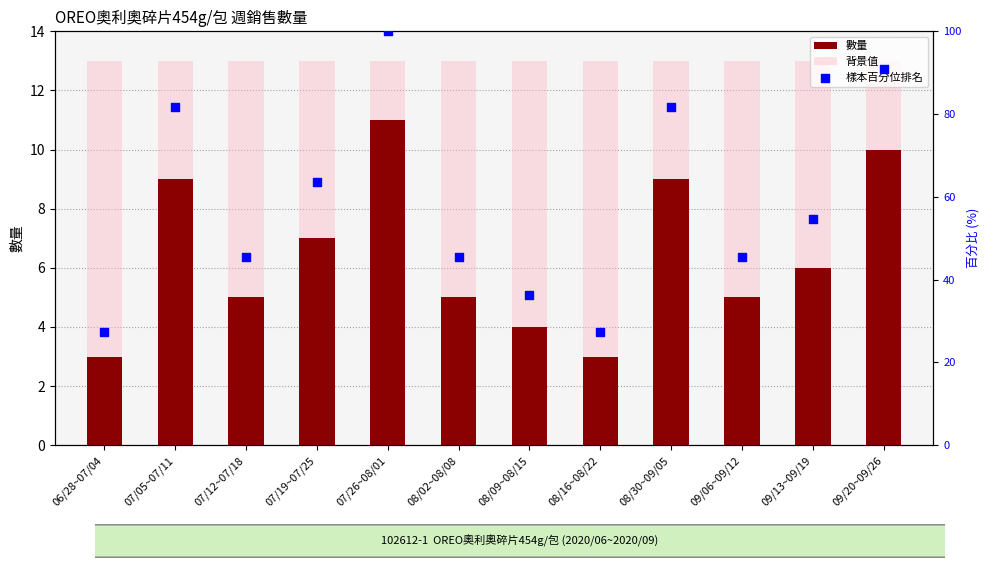

Which series contains the highest Y value?

樣本百分位排名